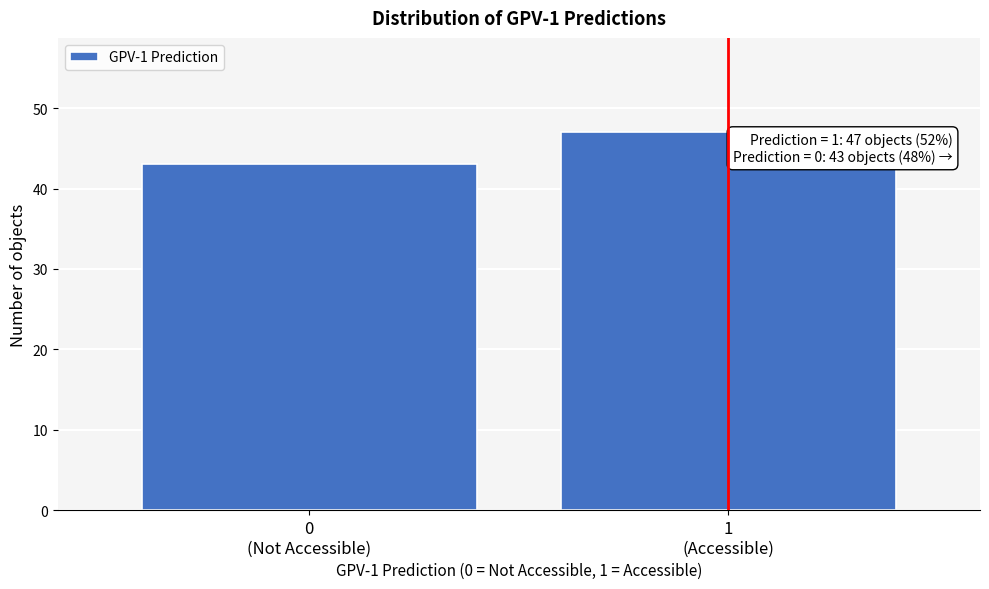

Reading left to right, list all the values displayed in this chart.

43	47